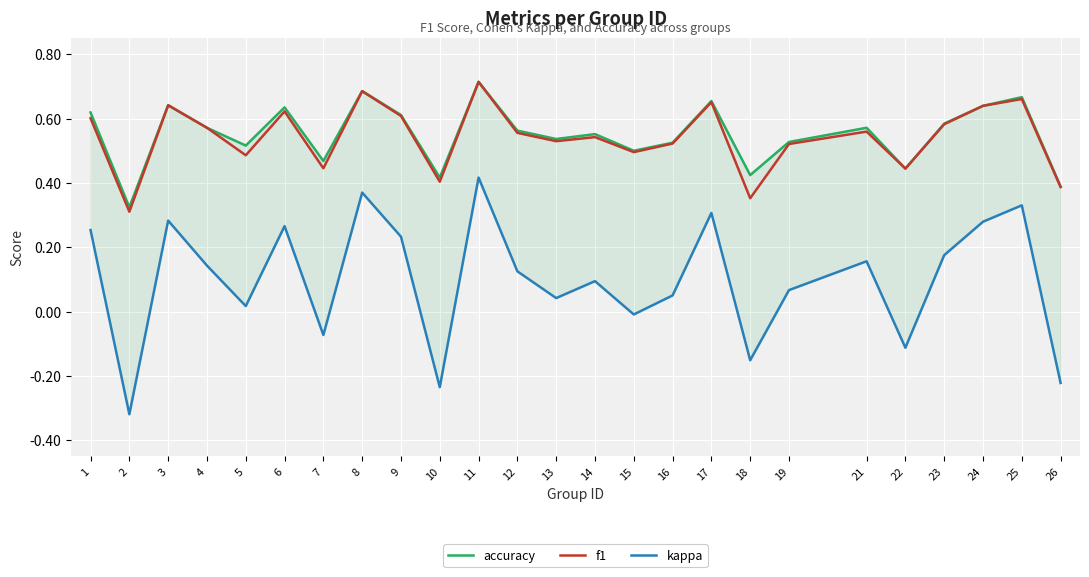

Count the number of categories in the chart.

25